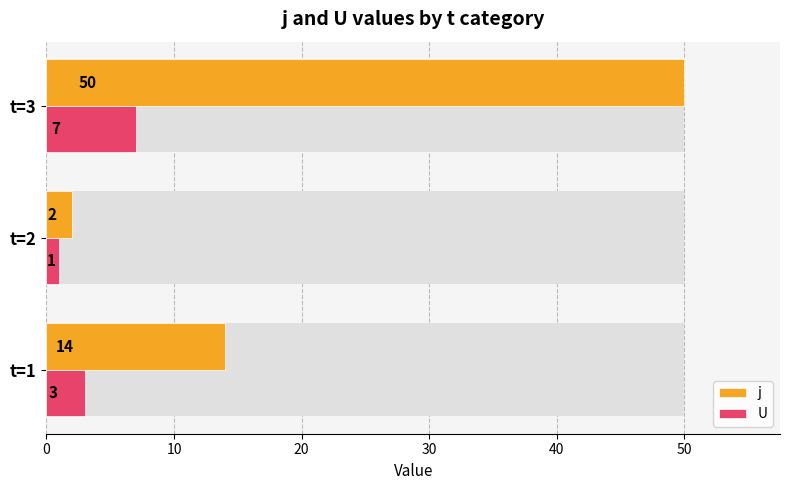

What is the lowest value of the j series?

2